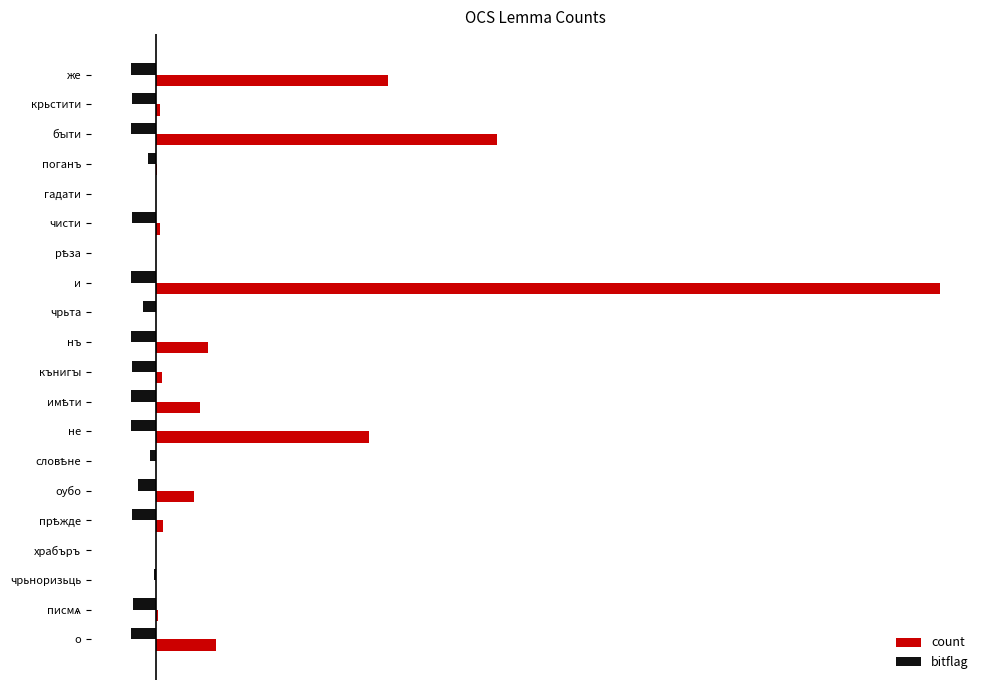

How many bars are there in each group?

2